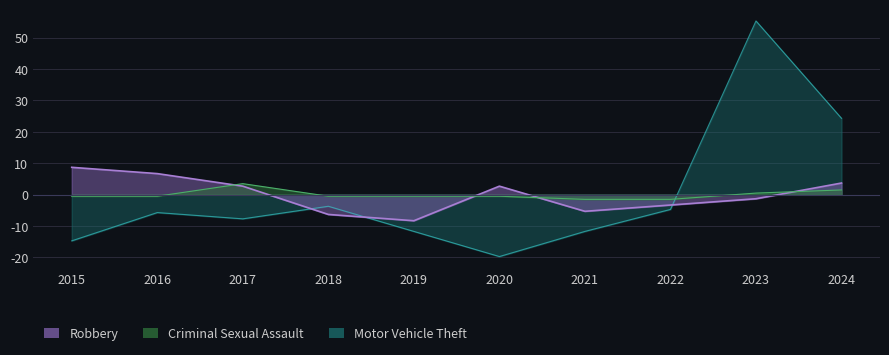

Rank the series at 2019 from highest to lowest value.

Criminal Sexual Assault, Robbery, Motor Vehicle Theft